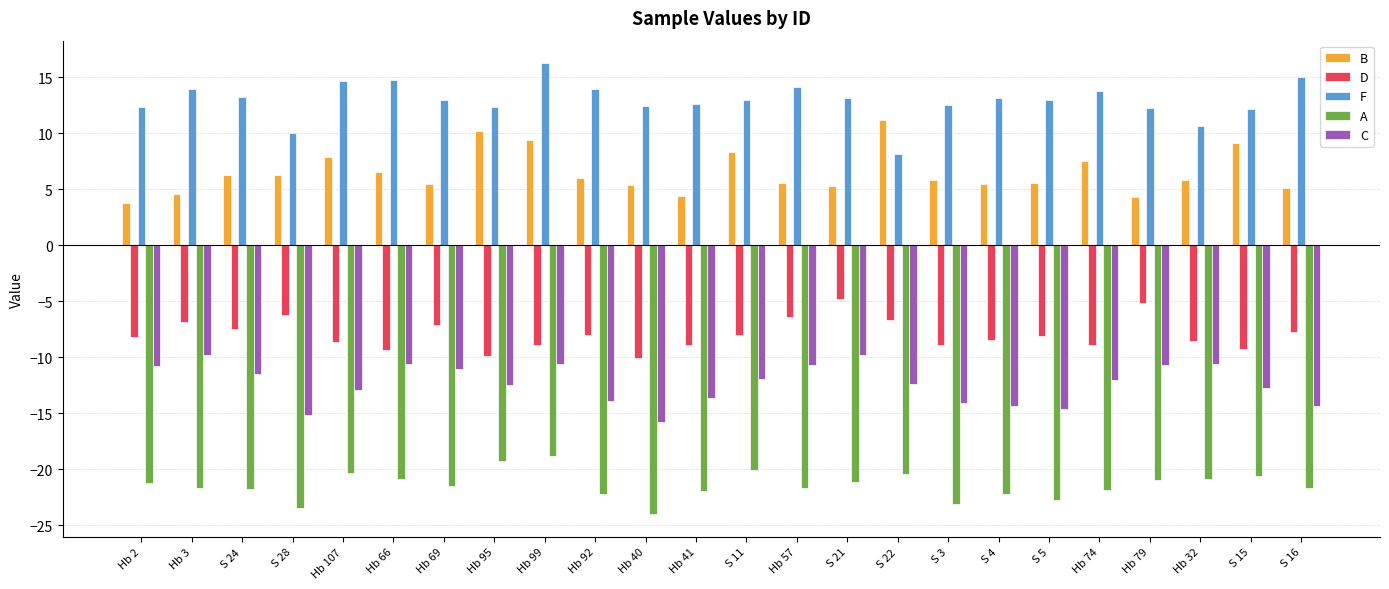

Count the number of categories in the chart.

24